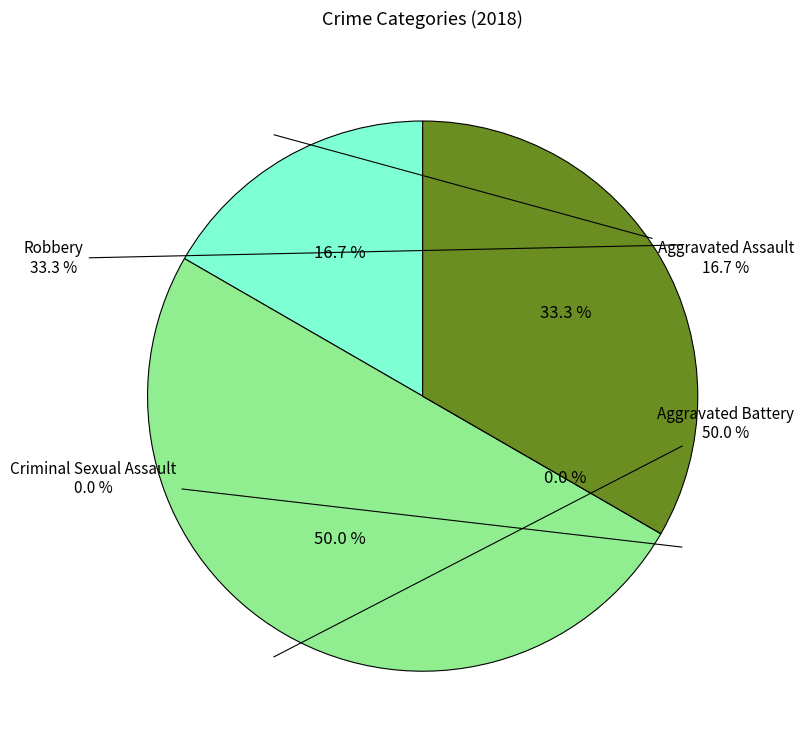

How many slices are in this pie chart?

4